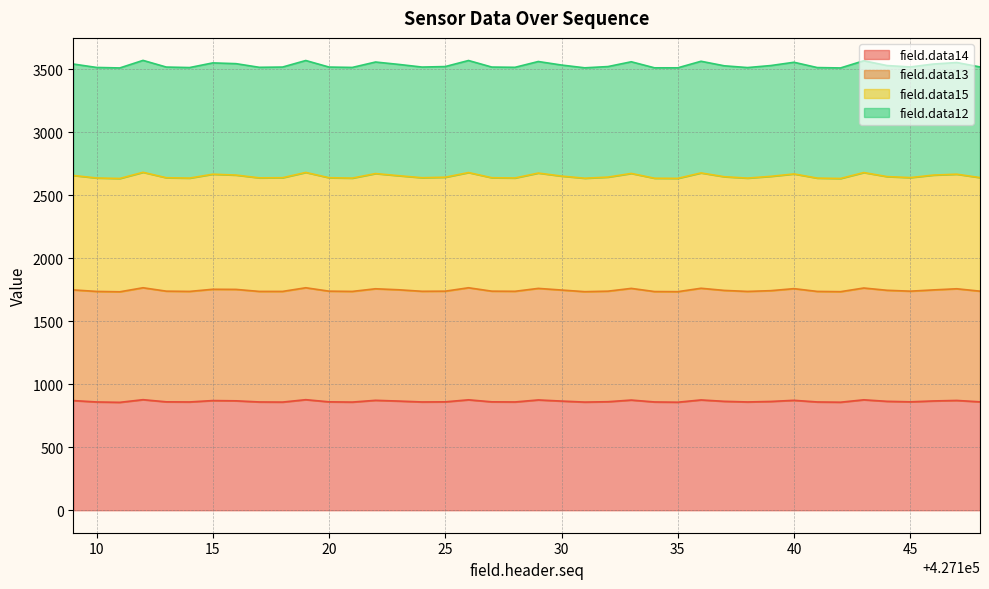

What is the total value across all series at 25?

3520